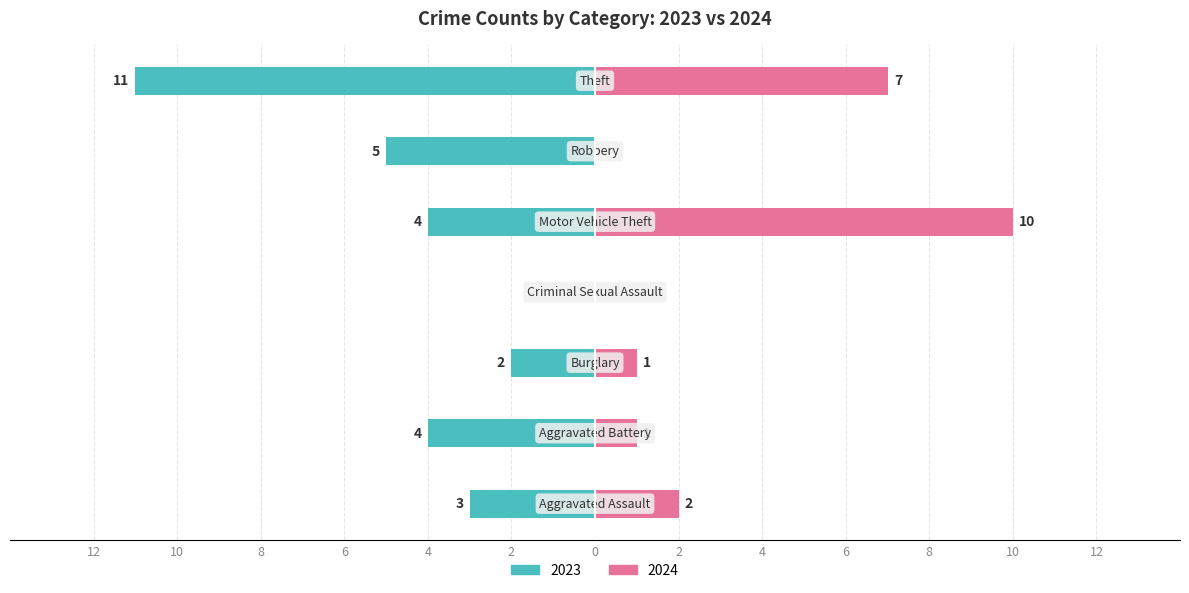

What is the sum of the Right (2024) values at Robbery and Motor Vehicle Theft?

10